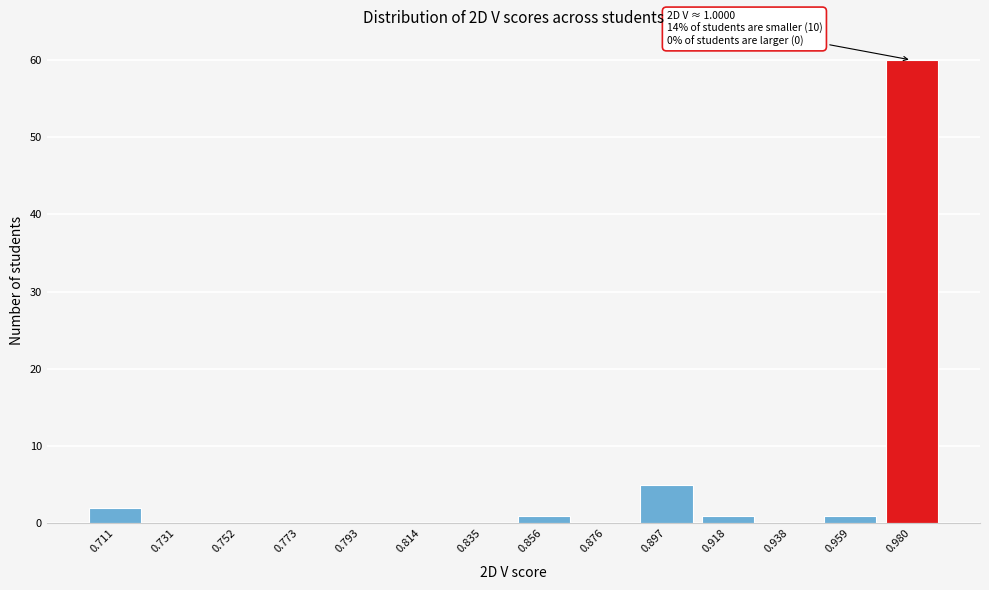

Reading right to left, what are all the values shown in this chart?

0.980=60	0.959=1	0.938=0	0.918=1	0.897=5	0.876=0	0.856=1	0.835=0	0.814=0	0.793=0	0.773=0	0.752=0	0.731=0	0.711=2